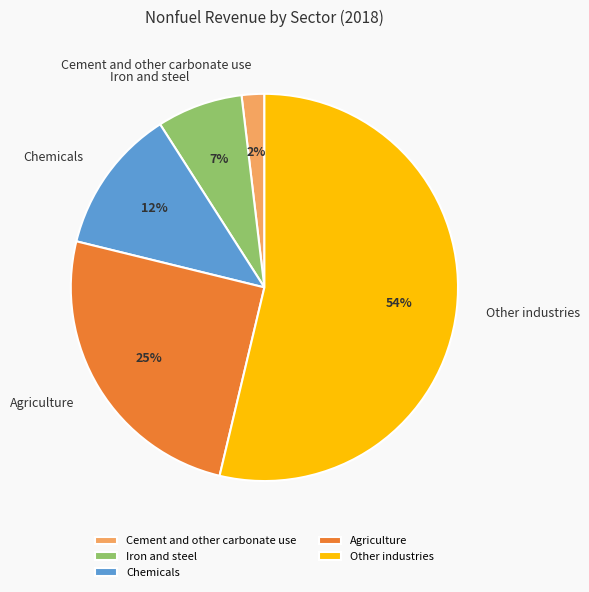

Do Agriculture and Other industries together represent more than half of the pie?

Yes